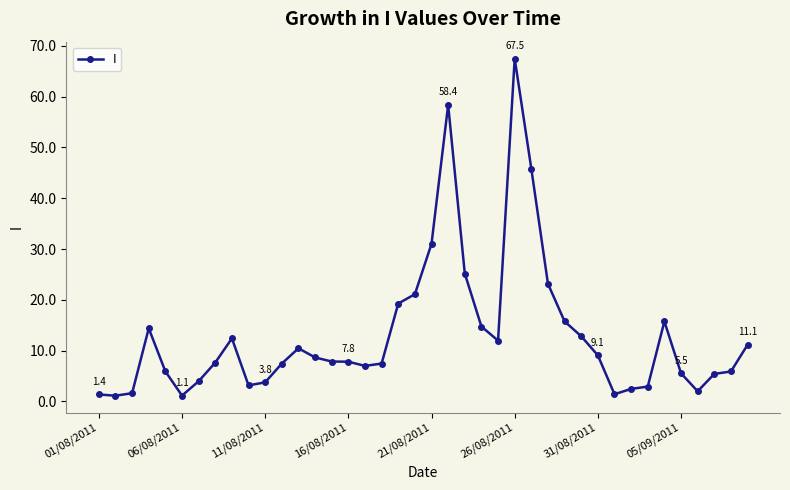

What is the difference between the maximum and minimum values?

66.4